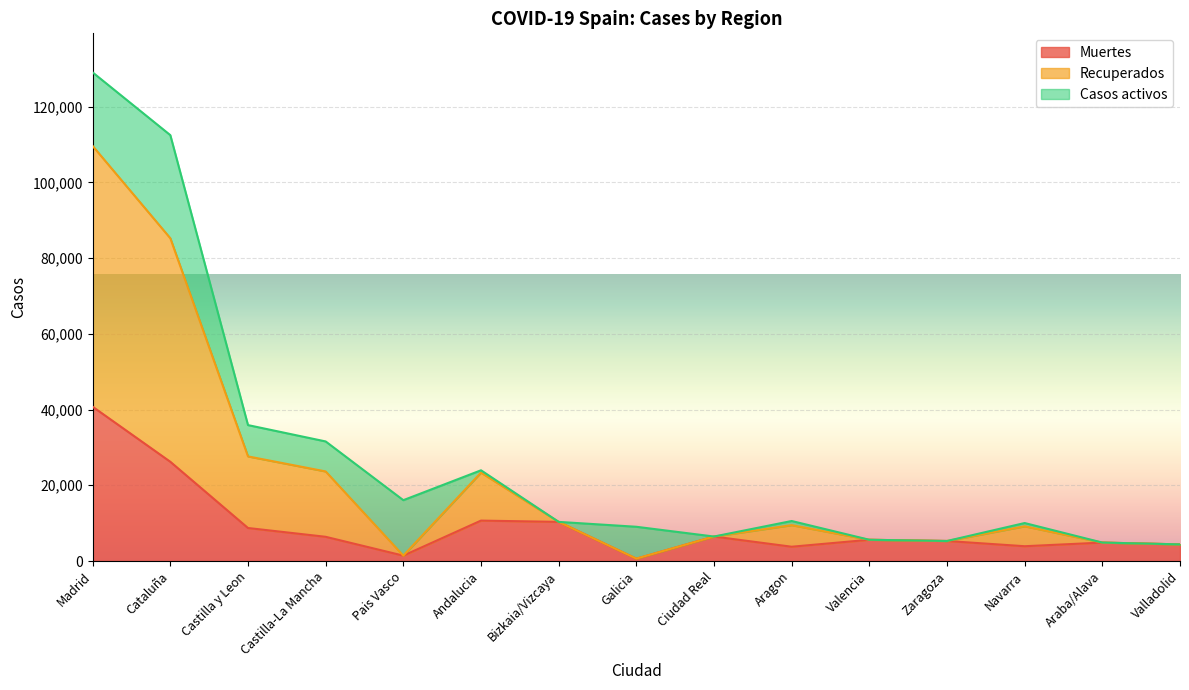

True or false: Muertes and Recuperados cross at least once.

False